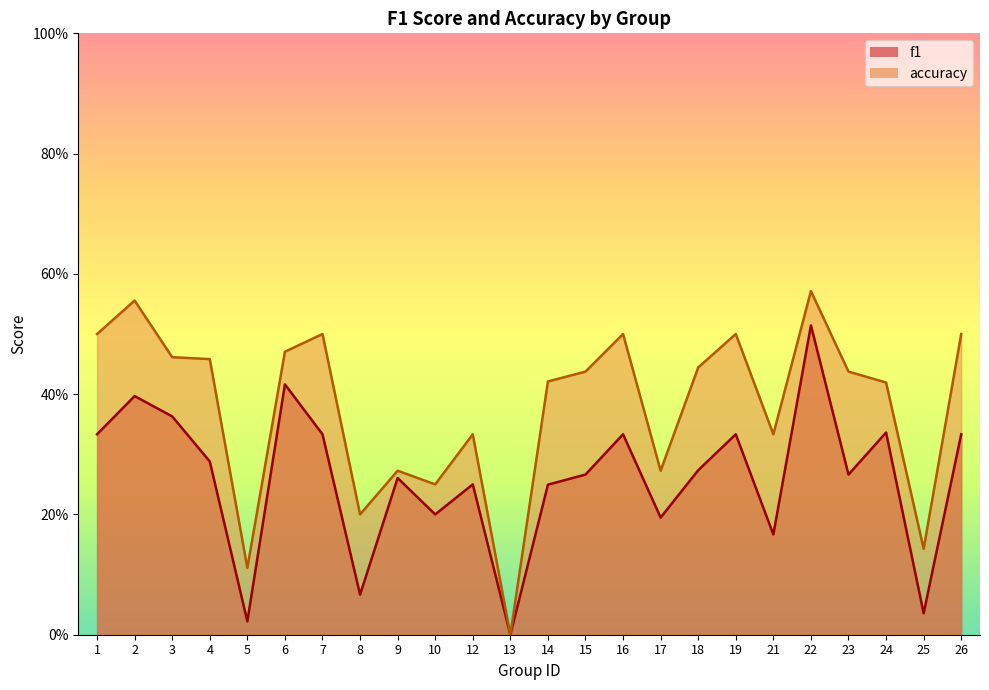

What is the difference between the second highest and second lowest values in the f1 series?

0.4